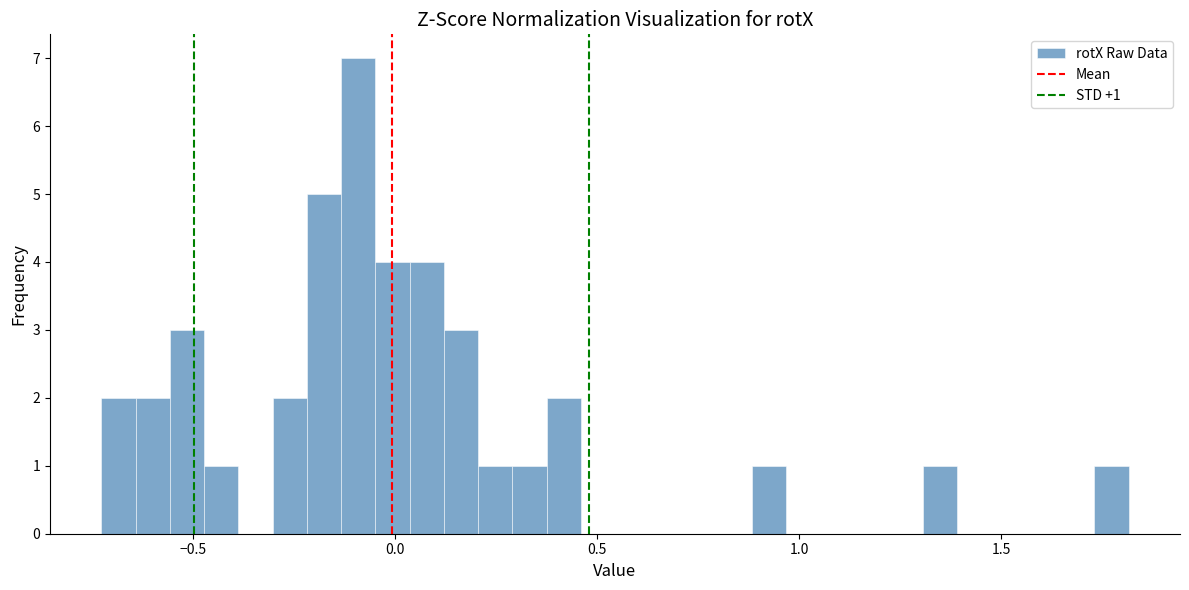

Around what value on the x-axis is the tallest bar? Give the approximate position of its centre, as read against the axis.

-0.10